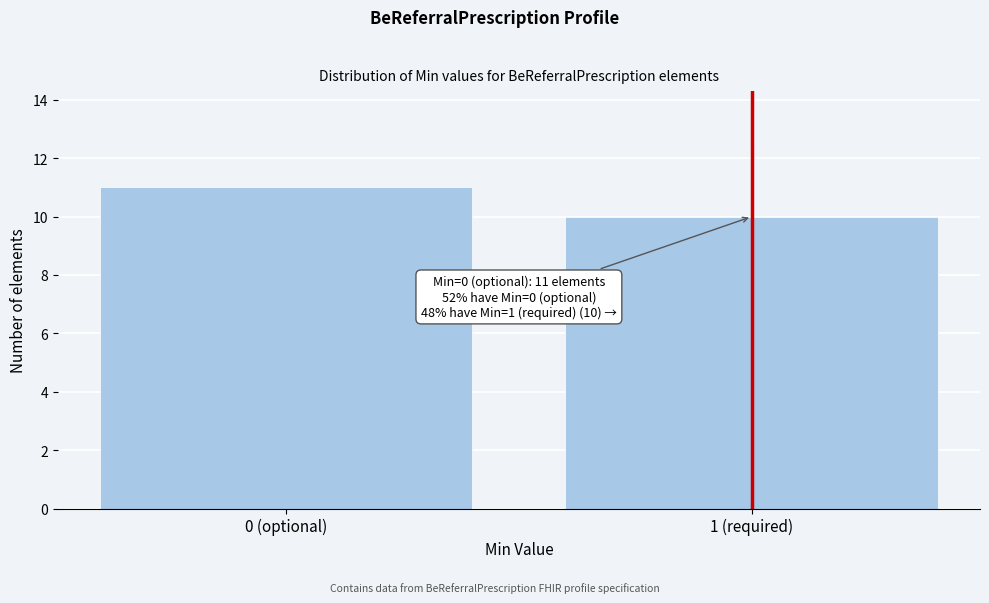

Reading left to right, list all the values displayed in this chart.

0 (optional)=11	1 (required)=10